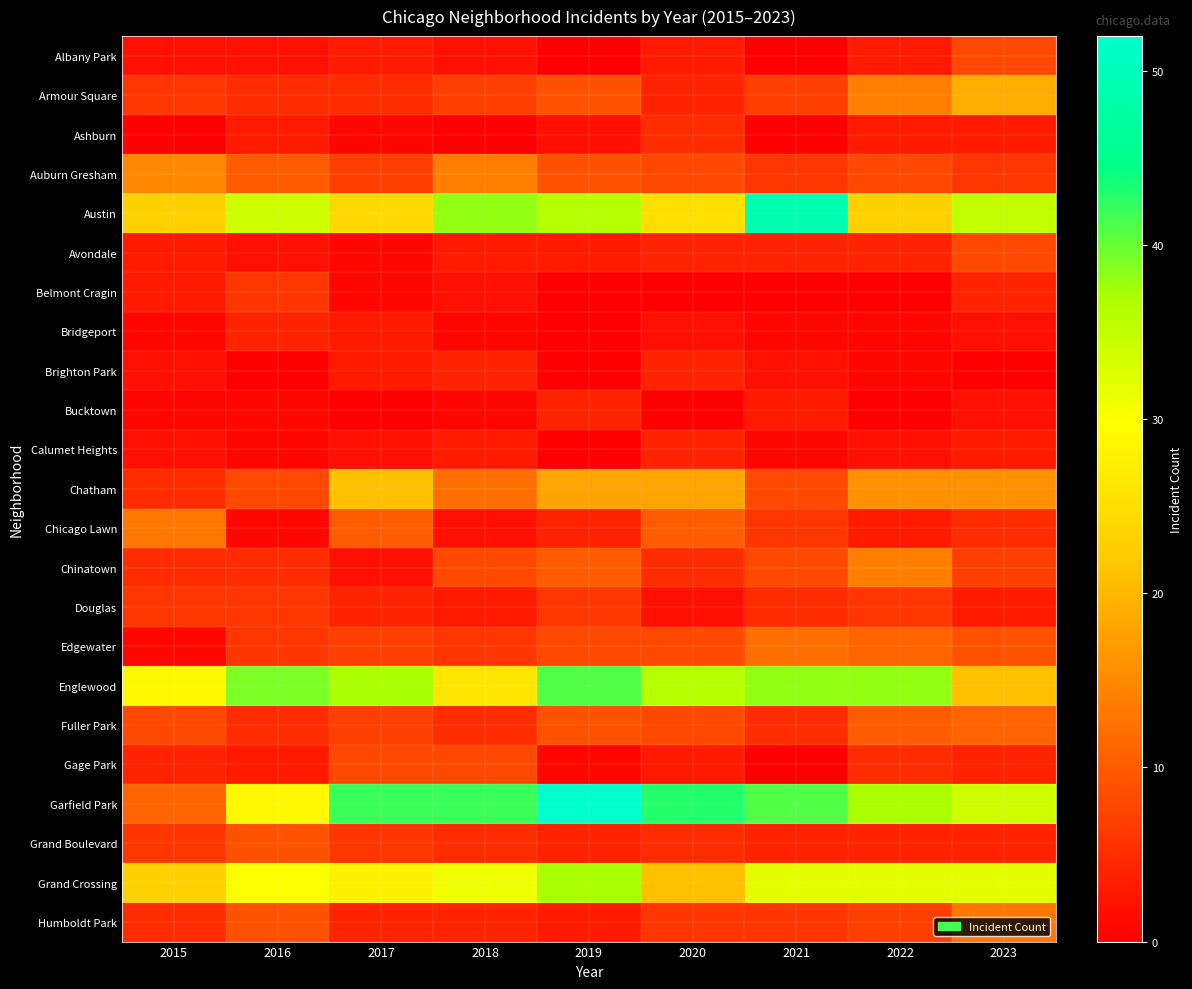

Reading right to left, list all the values displayed in this chart.

Albany Park: 2023=8	2022=3	2021=0	2020=3	2019=0	2018=2	2017=3	2016=2	2015=2
Armour Square: 2023=19	2022=14	2021=7	2020=4	2019=9	2018=7	2017=5	2016=5	2015=6
Ashburn: 2023=3	2022=3	2021=0	2020=5	2019=2	2018=0	2017=1	2016=3	2015=0
Auburn Gresham: 2023=6	2022=8	2021=6	2020=8	2019=9	2018=14	2017=7	2016=10	2015=15
Austin: 2023=35	2022=23	2021=49	2020=25	2019=36	2018=38	2017=24	2016=34	2015=23
Avondale: 2023=8	2022=4	2021=4	2020=4	2019=3	2018=3	2017=1	2016=2	2015=3
Belmont Cragin: 2023=4	2022=0	2021=0	2020=0	2019=0	2018=2	2017=1	2016=6	2015=3
Bridgeport: 2023=2	2022=1	2021=1	2020=2	2019=0	2018=1	2017=3	2016=4	2015=1
Brighton Park: 2023=0	2022=1	2021=2	2020=4	2019=0	2018=4	2017=3	2016=0	2015=2
Bucktown: 2023=2	2022=0	2021=3	2020=0	2019=4	2018=1	2017=0	2016=1	2015=1
Calumet Heights: 2023=3	2022=2	2021=1	2020=4	2019=0	2018=3	2017=2	2016=1	2015=2
Chatham: 2023=16	2022=16	2021=8	2020=18	2019=18	2018=12	2017=21	2016=8	2015=5
Chicago Lawn: 2023=5	2022=3	2021=6	2020=10	2019=4	2018=2	2017=10	2016=1	2015=13
Chinatown: 2023=7	2022=14	2021=8	2020=5	2019=10	2018=8	2017=2	2016=5	2015=5
Douglas: 2023=3	2022=6	2021=5	2020=2	2019=6	2018=3	2017=4	2016=6	2015=6
Edgewater: 2023=9	2022=11	2021=12	2020=8	2019=8	2018=6	2017=7	2016=6	2015=1
Englewood: 2023=21	2022=38	2021=38	2020=36	2019=41	2018=26	2017=37	2016=39	2015=29
Fuller Park: 2023=11	2022=10	2021=5	2020=8	2019=9	2018=5	2017=7	2016=5	2015=8
Gage Park: 2023=4	2022=5	2021=0	2020=3	2019=1	2018=8	2017=8	2016=3	2015=4
Garfield Park: 2023=34	2022=37	2021=41	2020=43	2019=52	2018=42	2017=42	2016=29	2015=11
Grand Boulevard: 2023=4	2022=4	2021=4	2020=5	2019=4	2018=5	2017=6	2016=9	2015=6
Grand Crossing: 2023=32	2022=32	2021=32	2020=21	2019=37	2018=31	2017=28	2016=30	2015=23
Humboldt Park: 2023=13	2022=7	2021=6	2020=6	2019=3	2018=4	2017=4	2016=9	2015=5